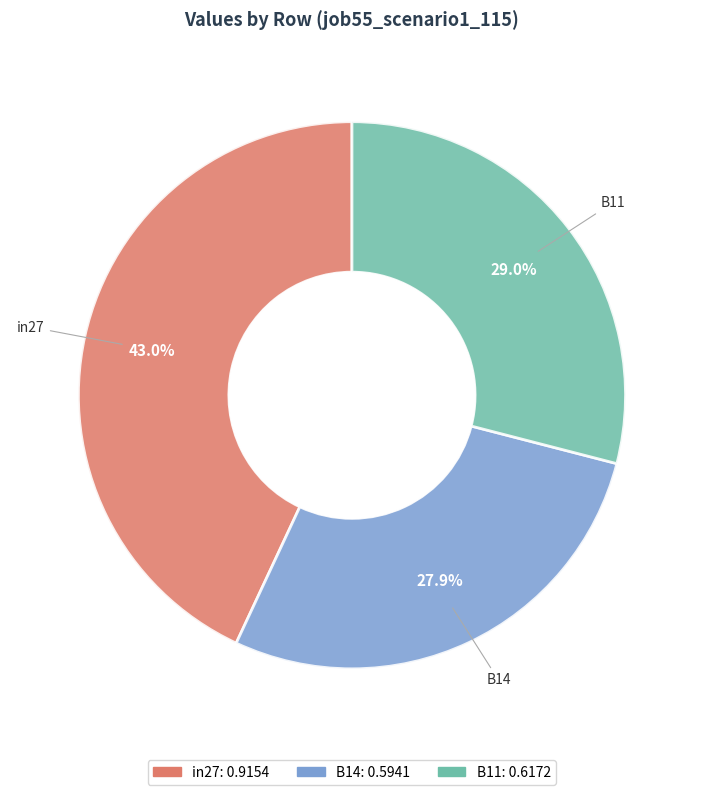

To the nearest percent, what percentage of the pie is in27?

43%